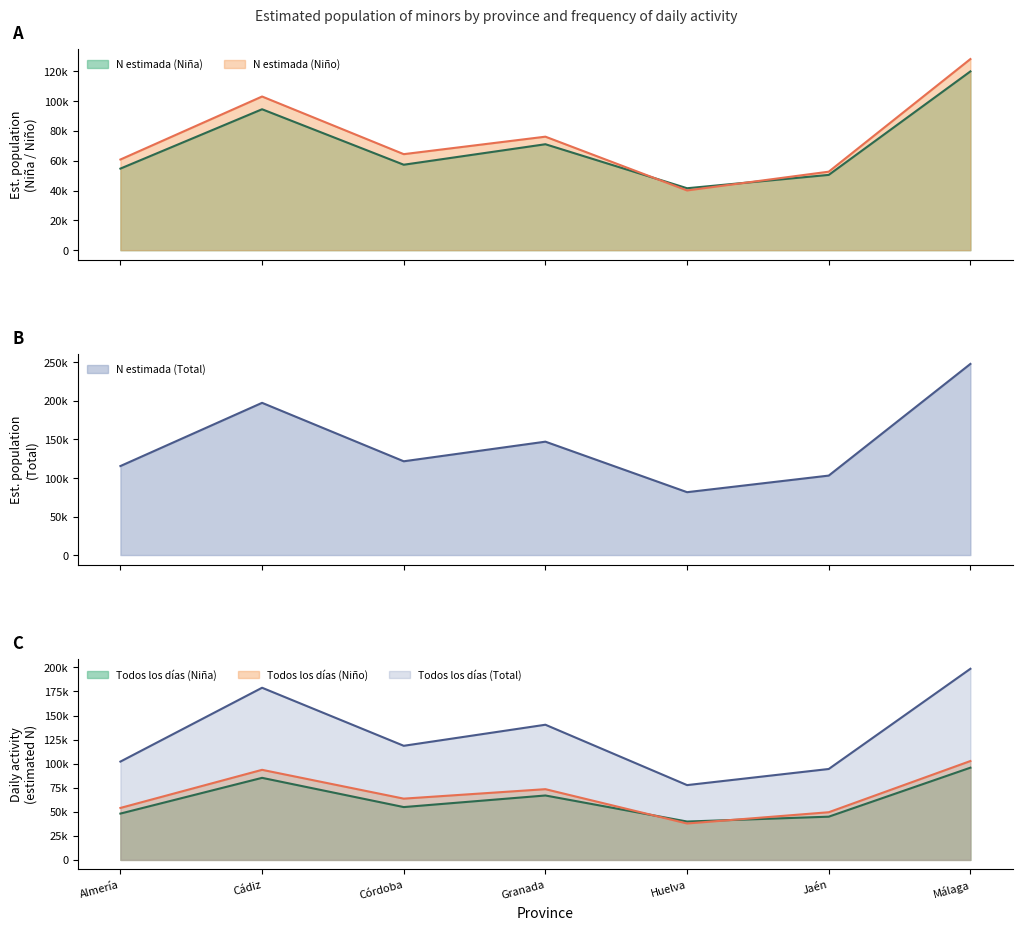

Which series has the largest total across all categories?

N estimada (Total)